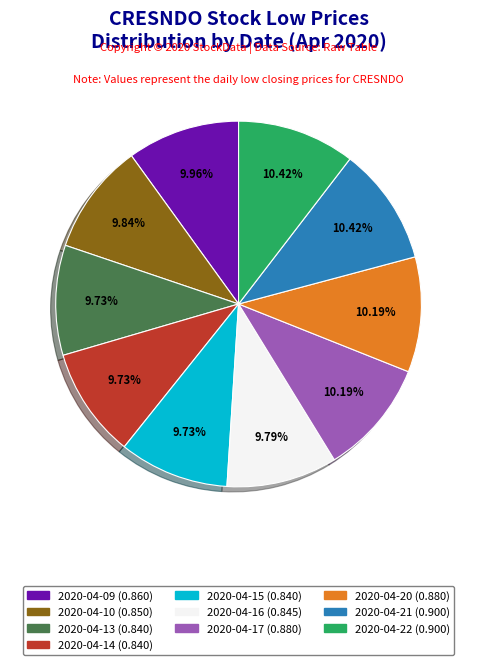

Does 2020-04-16 account for over 50% of the chart?

No